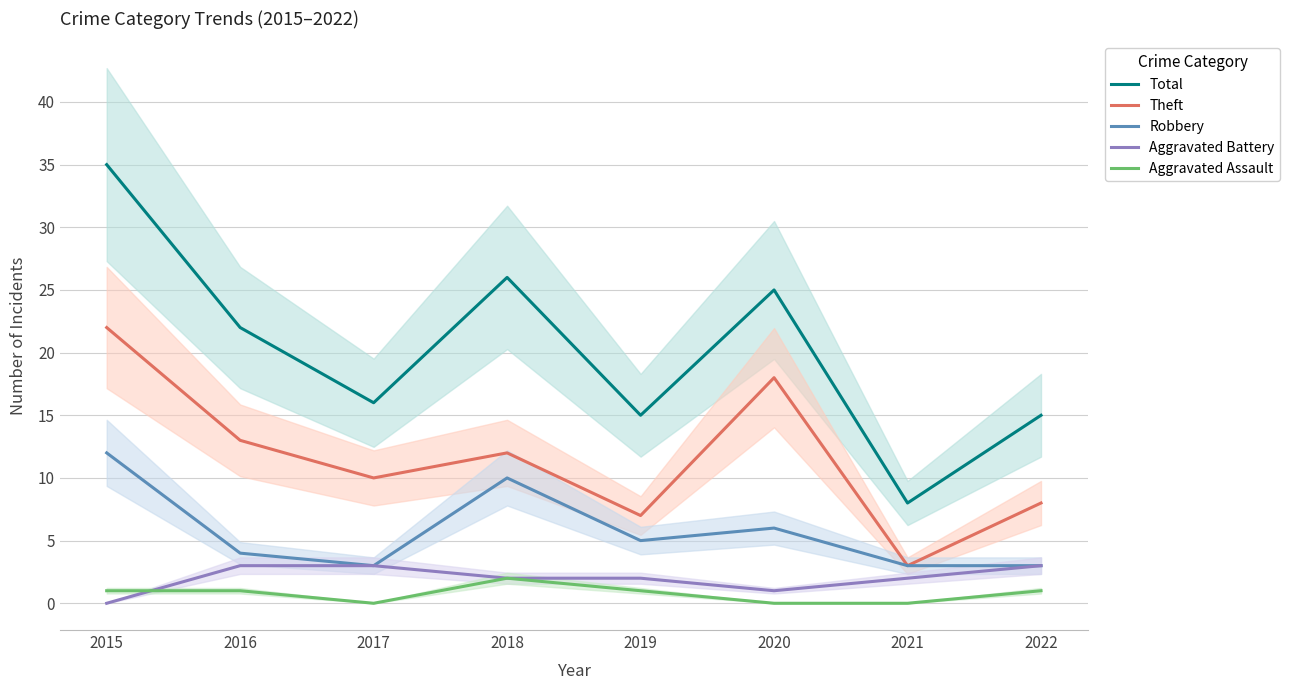

True or false: Theft and Robbery cross at least once.

False